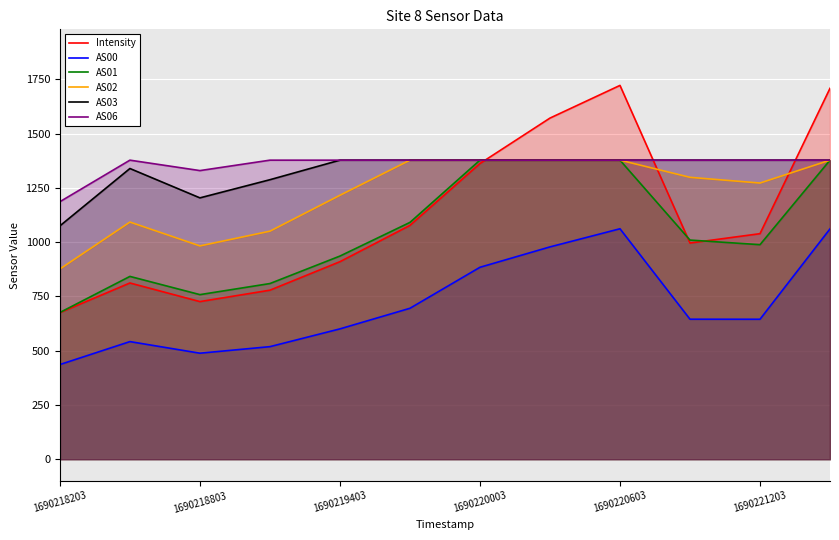

True or false: AS02 and AS03 intersect in this chart.

False